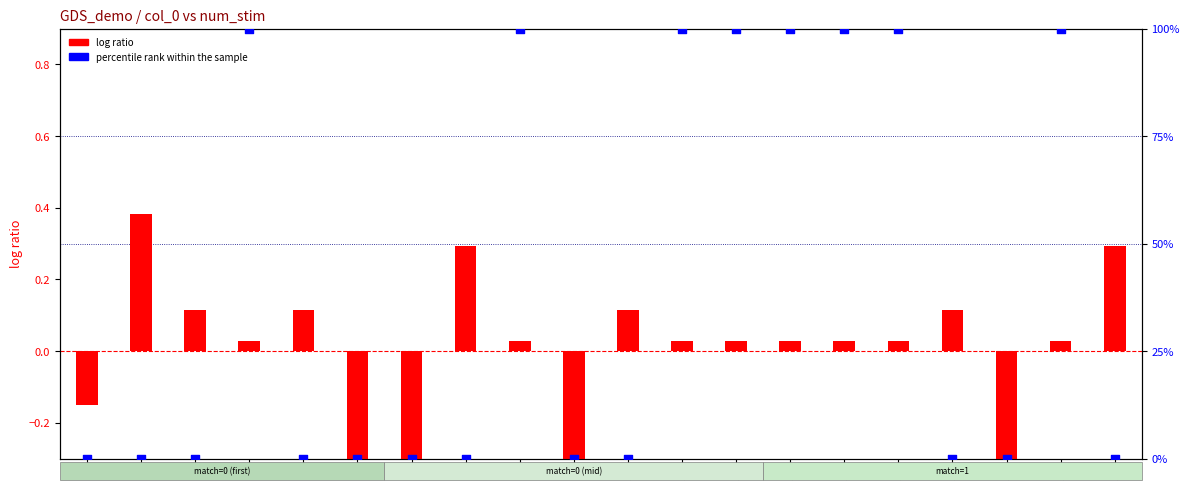

What are all the series names shown in the legend?

log ratio, percentile rank within the sample